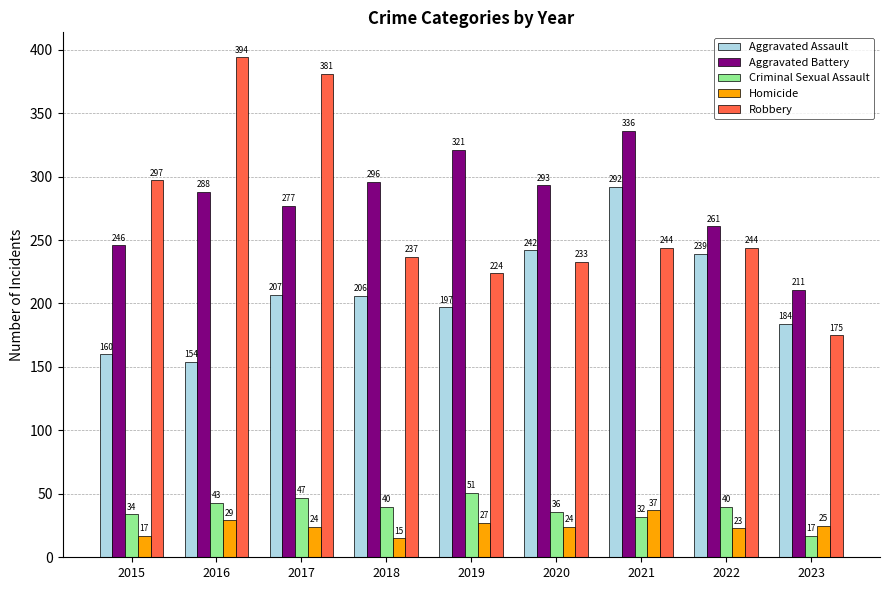

What is the sum of all Homicide values?

221